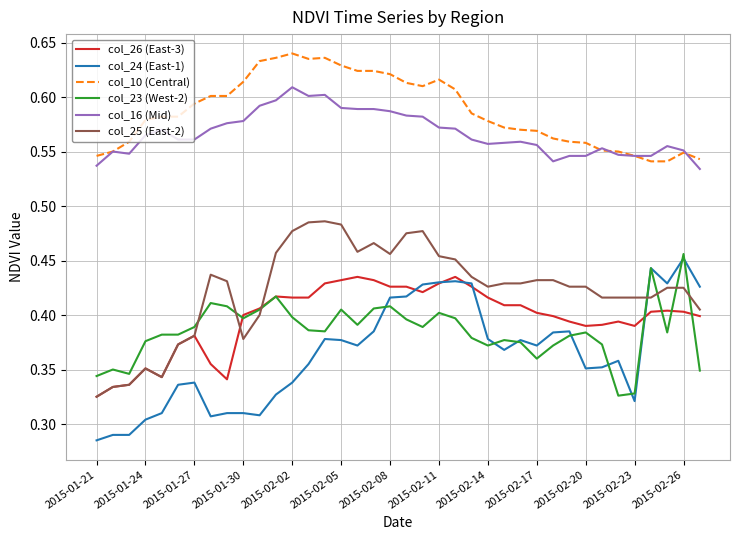

True or false: col_25 (East-2) and col_16 (Mid) cross at least once.

False